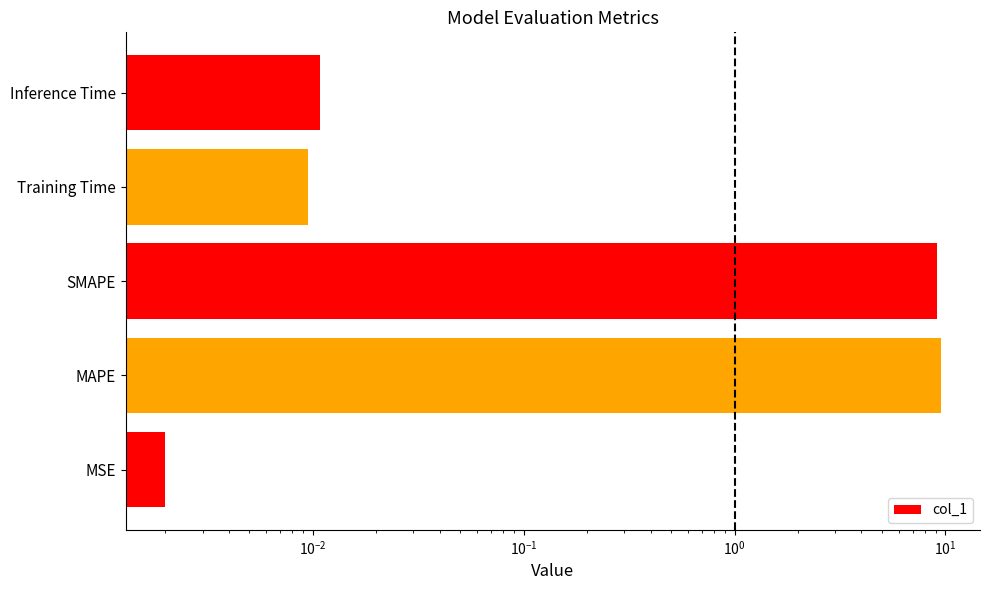

Does the chart contain any negative values?

No